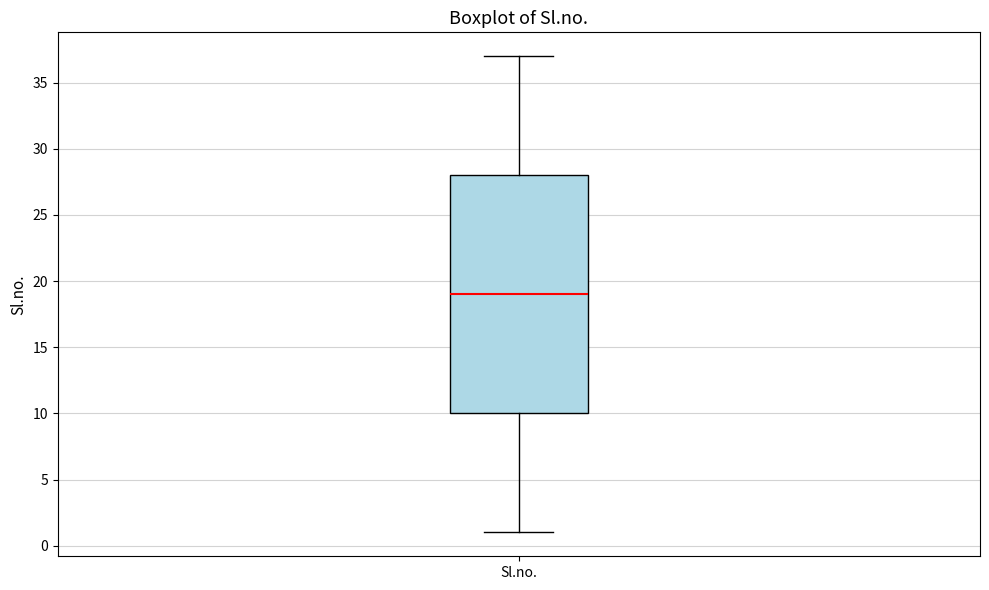

Where is the lower edge of the box for Sl.no. on the y-axis? The values are not printed on the chart, so give them approximately, as read against the axis.

10